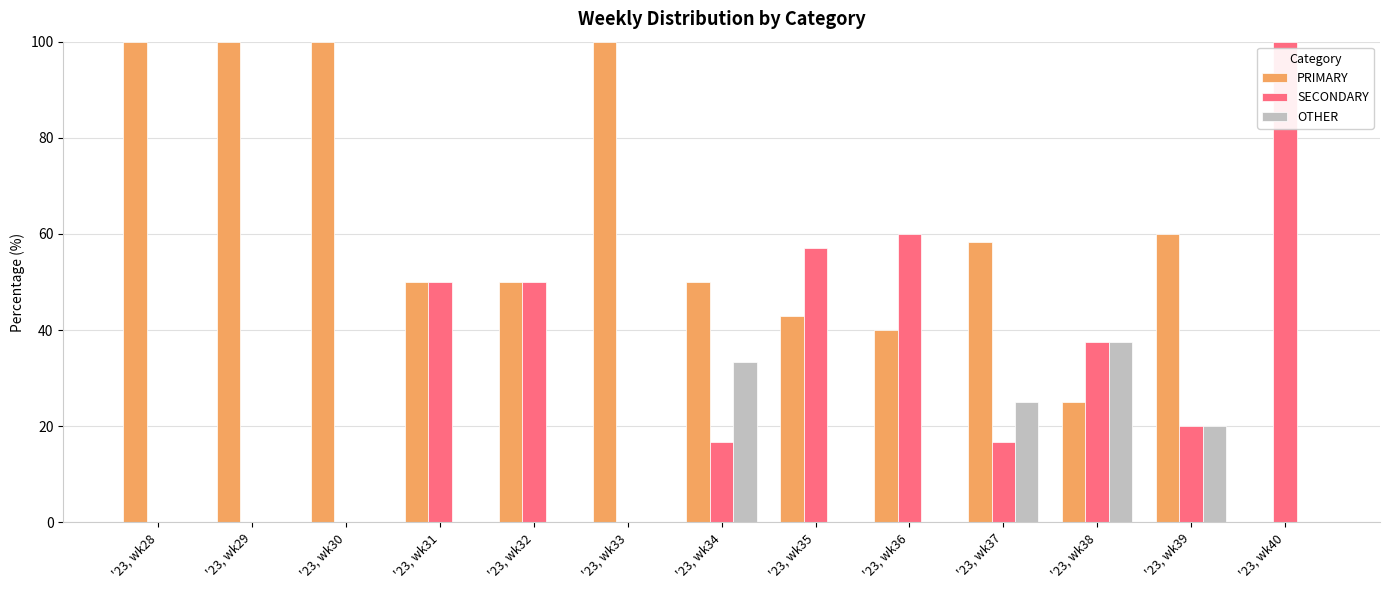

How many OTHER values are between 0 and 20?

10